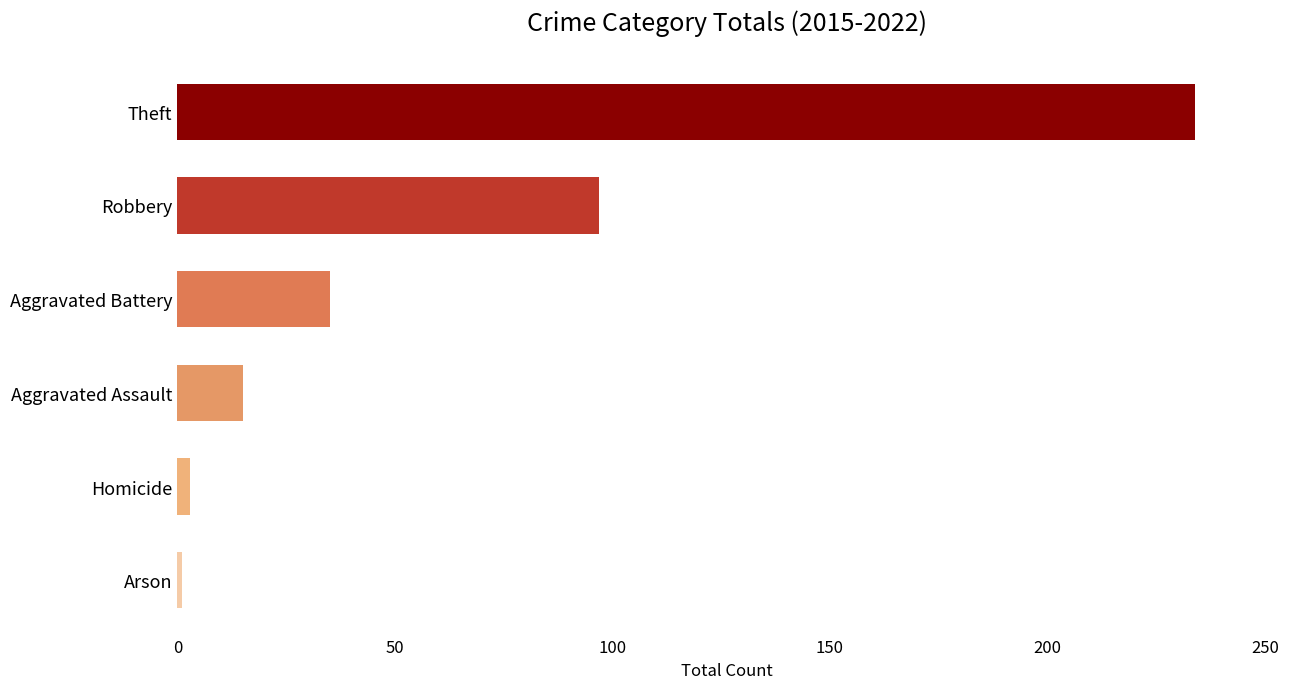

What is the greatest value displayed?

234